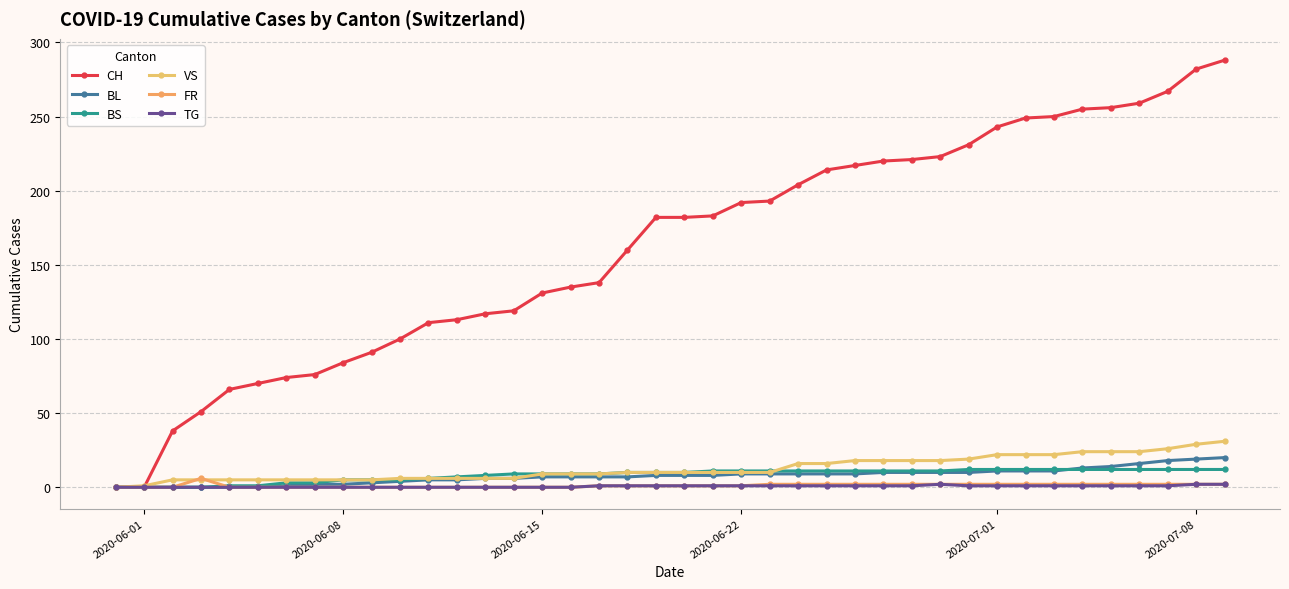

Count the number of categories in the chart.

40